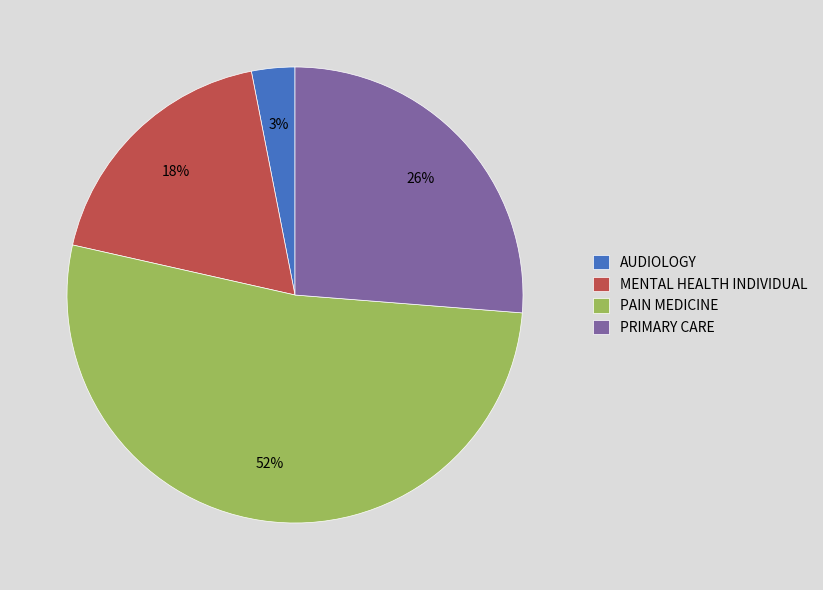

Approximately how many times larger is the value at PAIN MEDICINE compared to PRIMARY CARE?

2.0